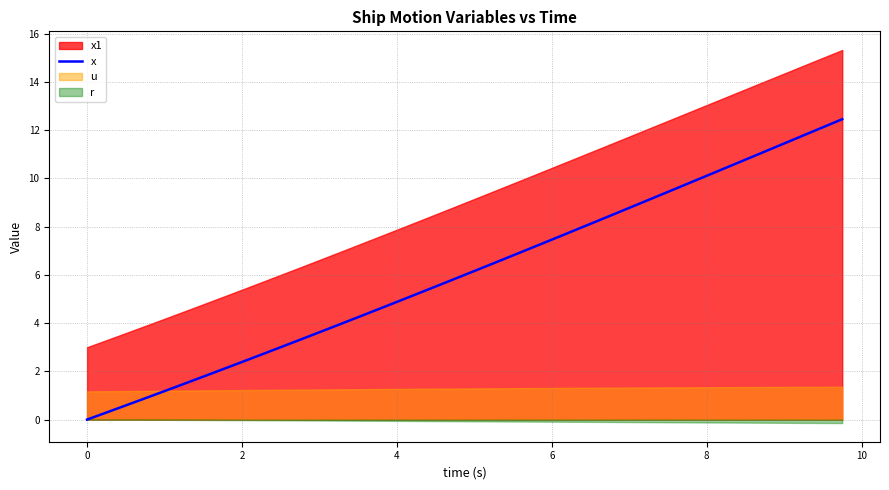

What is the highest value of the x series?

12.5